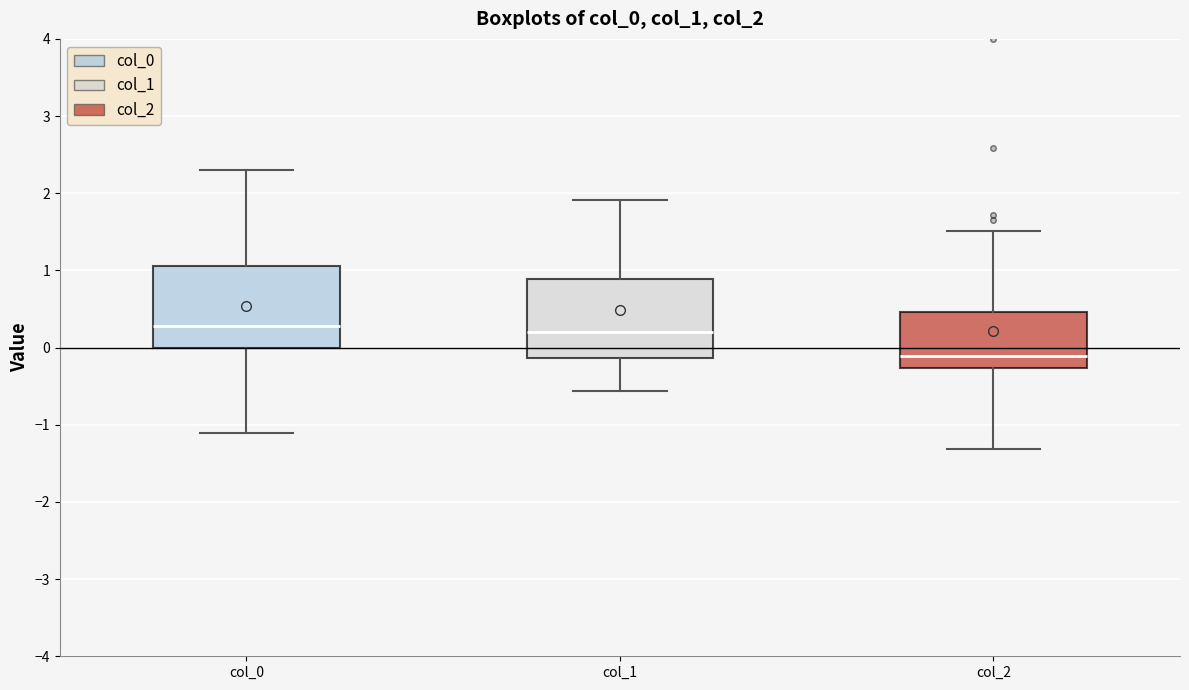

Reading left to right, read every box against the y-axis: the position of its median line, the range the box covers, and the ends of its whiskers. The values are not printed on the chart, so give them approximately, as read against the axis.

col_0: median 0.3, box 0.0 to 1.1, whiskers -1.1 to 2.3
col_1: median 0.2, box -0.1 to 0.9, whiskers -0.6 to 1.9
col_2: median -0.1, box -0.3 to 0.5, whiskers -1.3 to 1.5